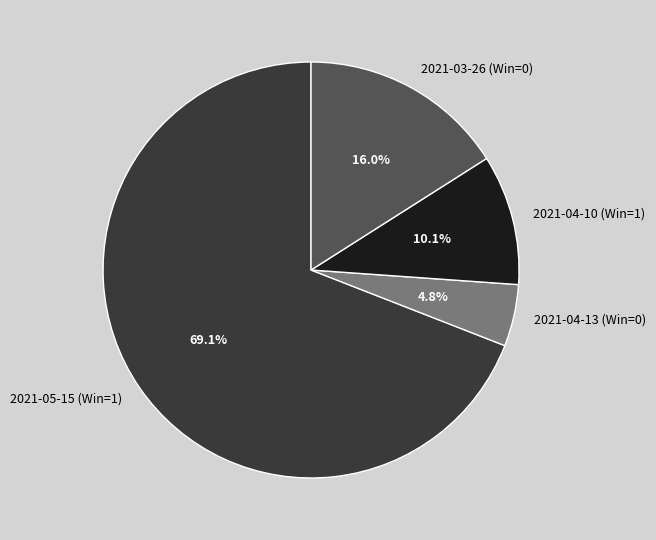

What is the ratio of the value at 2021-04-10 (Win=1) to the value at 2021-04-13 (Win=0)?

2.1